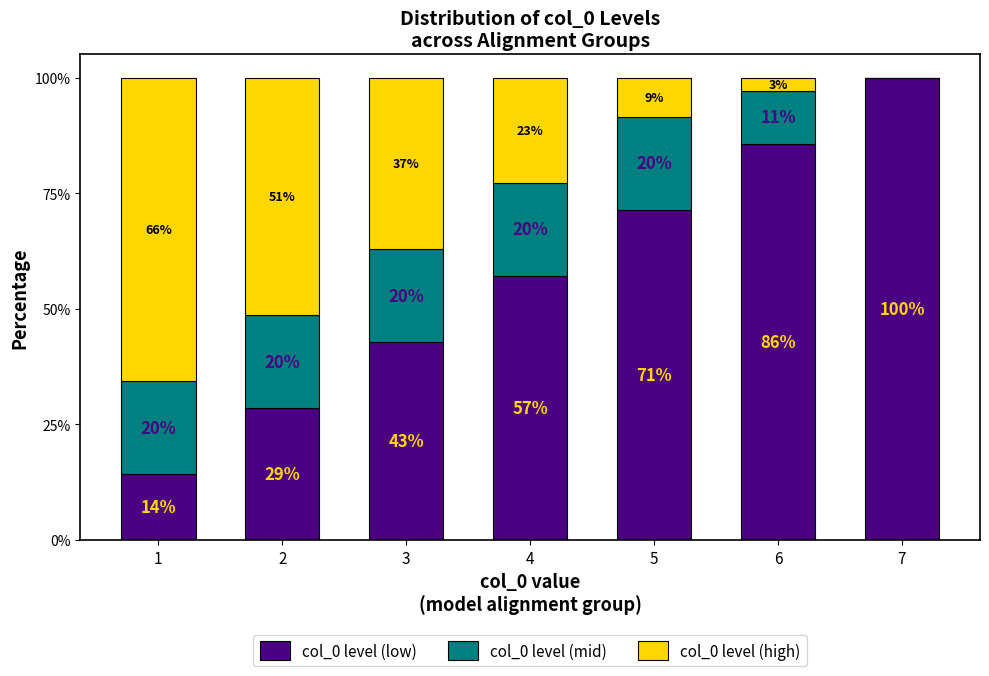

Read the col_0 level (low) value at 6.

85.7